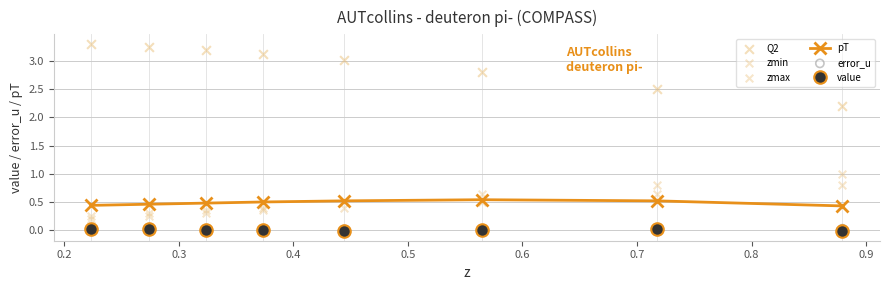

Which series has the widest spread of Y values?

Q2